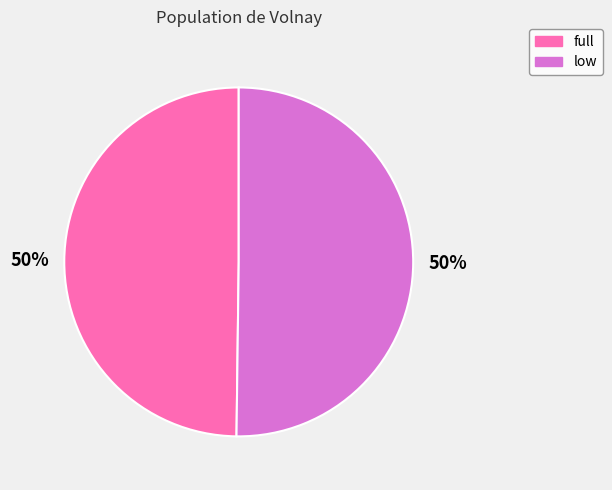

Is the sum of full and low greater than half?

Yes